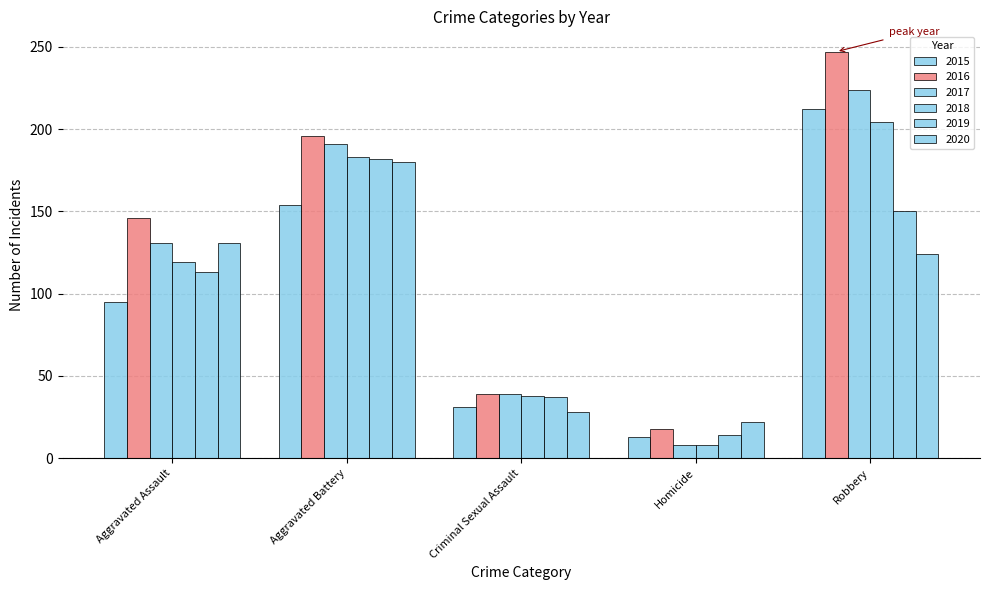

Where does the 2019 series first go above 113?

Aggravated Battery